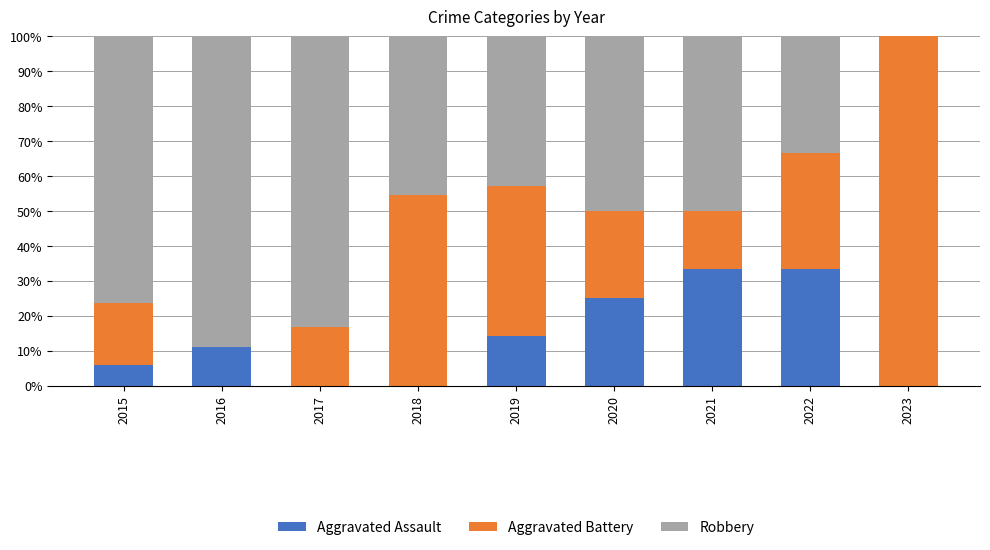

The value of Aggravated Assault at 2016 is 11.1. True or false?

True